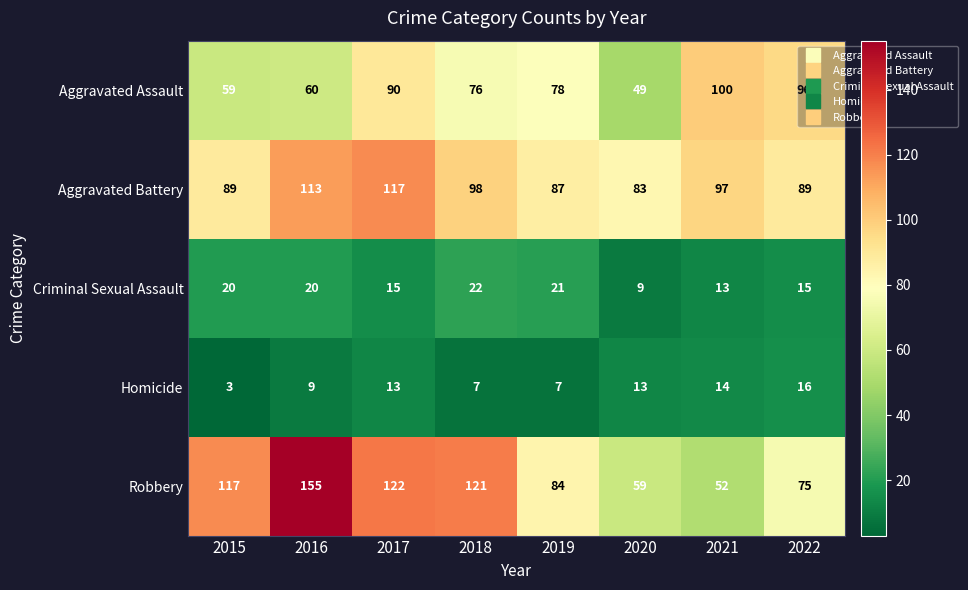

Which series has the largest range (max minus min)?

Robbery